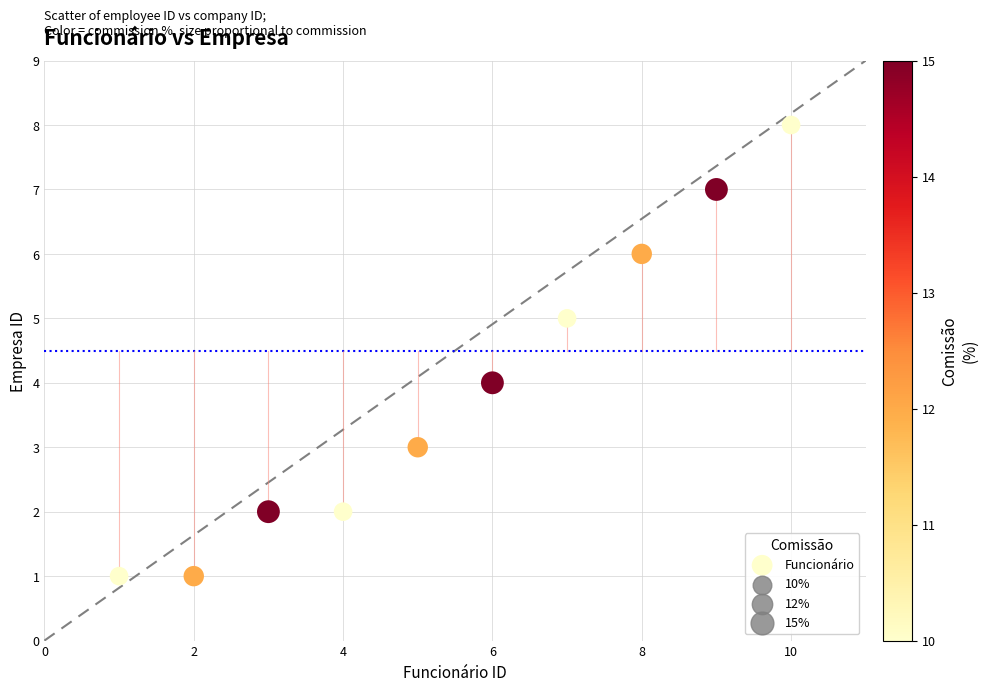

What is the average Y value?

4